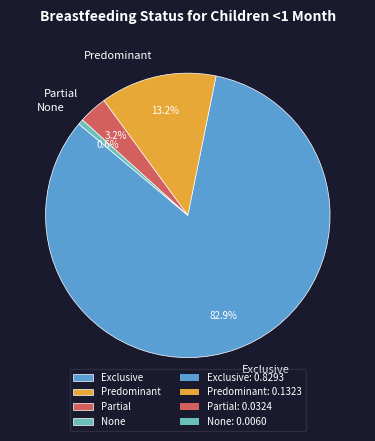

Which slice is the smallest?

None